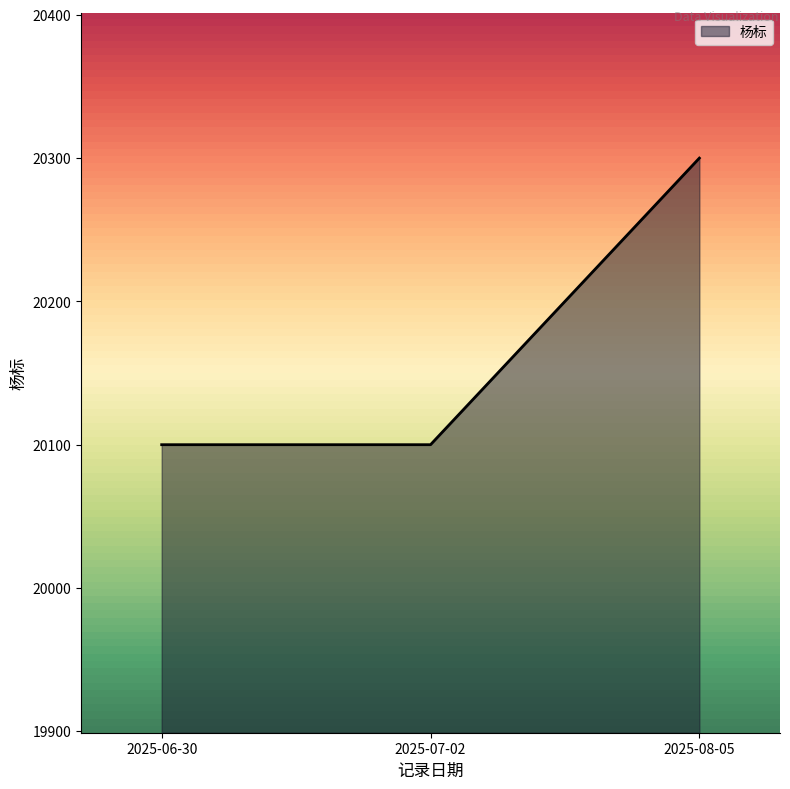

What is the average value?

20167